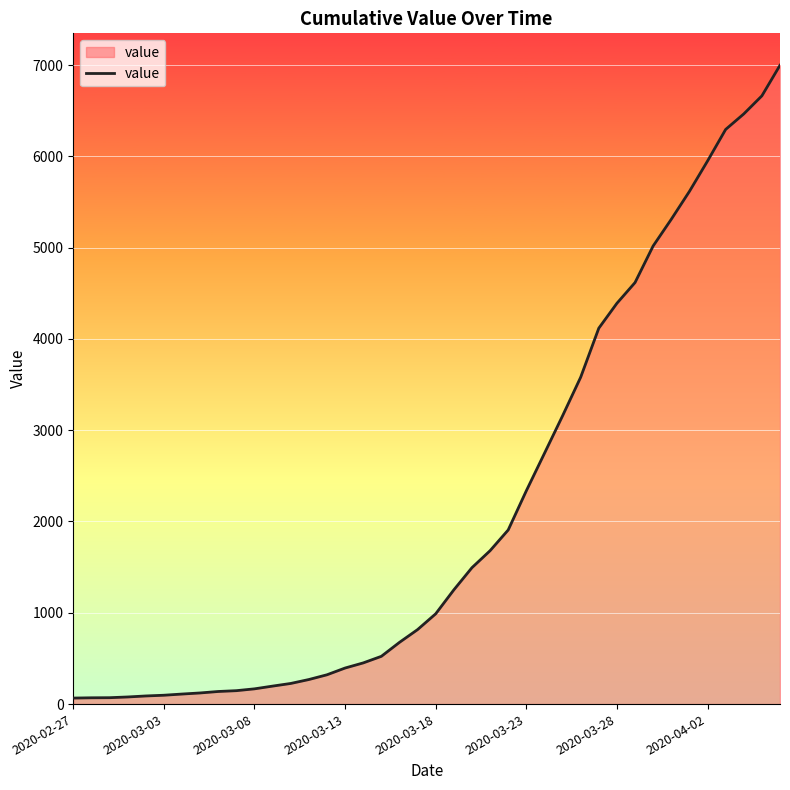

What is the maximum value shown in the chart?

6997